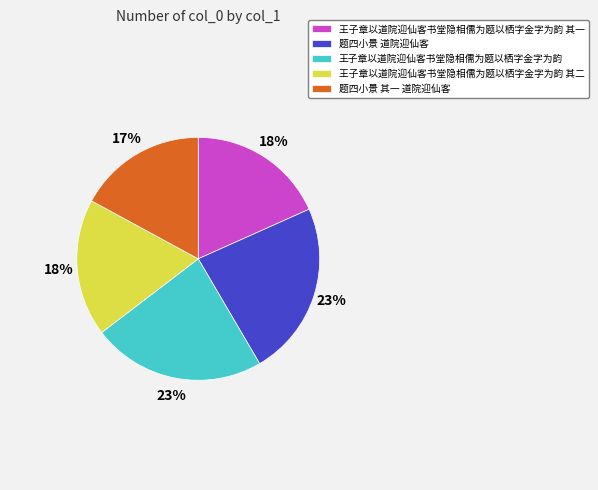

How many slices are in this pie chart?

5